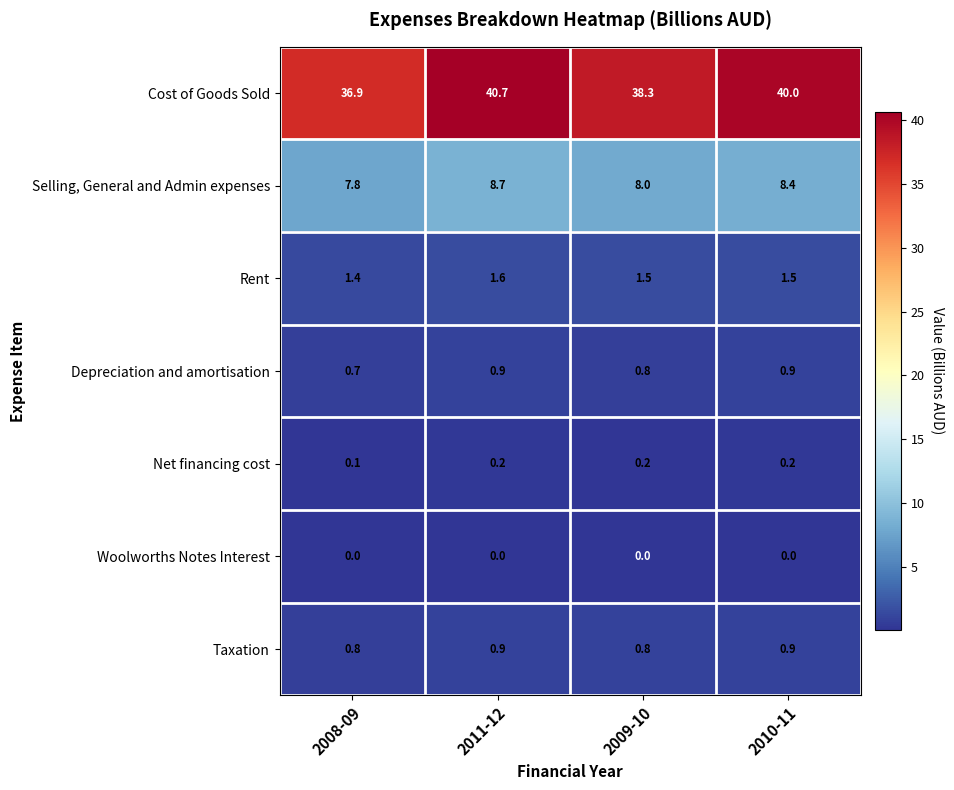

What is the sum of the Depreciation and amortisation values at 2011-12 and 2010-11?

1.8